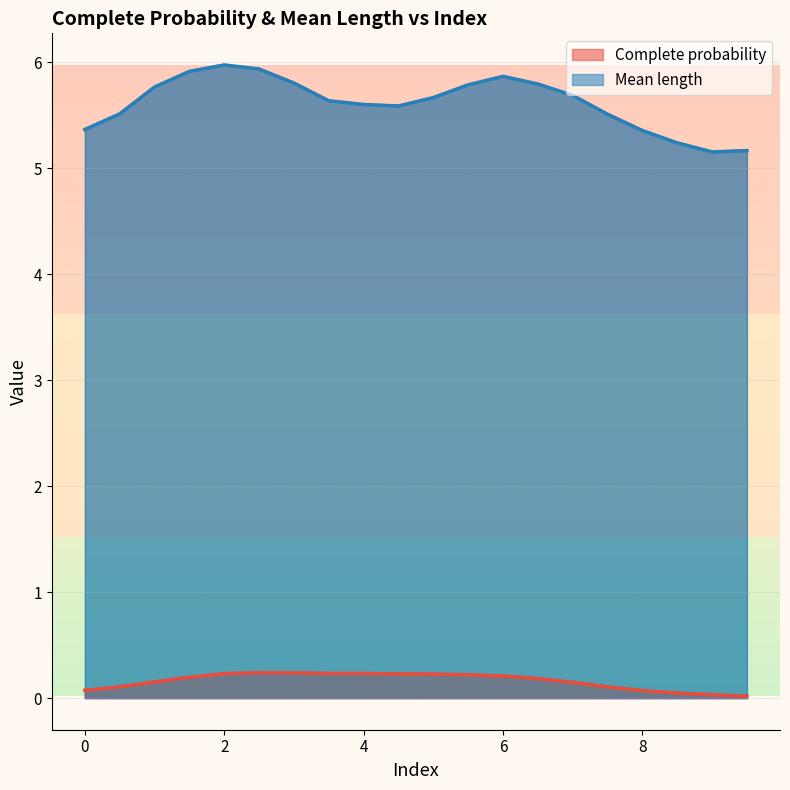

Does the chart display data point markers on the line(s)?

No